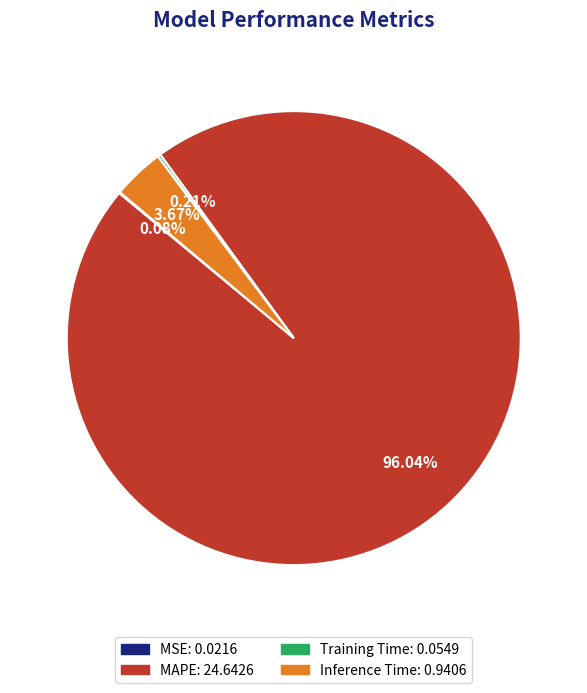

Which slice is the largest?

MAPE